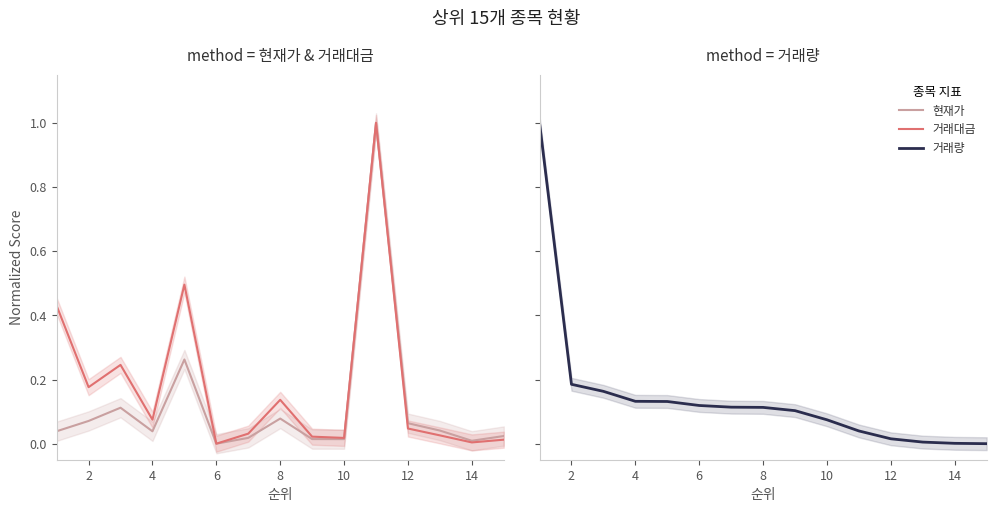

What is the average value of the 거래량 series?

0.1